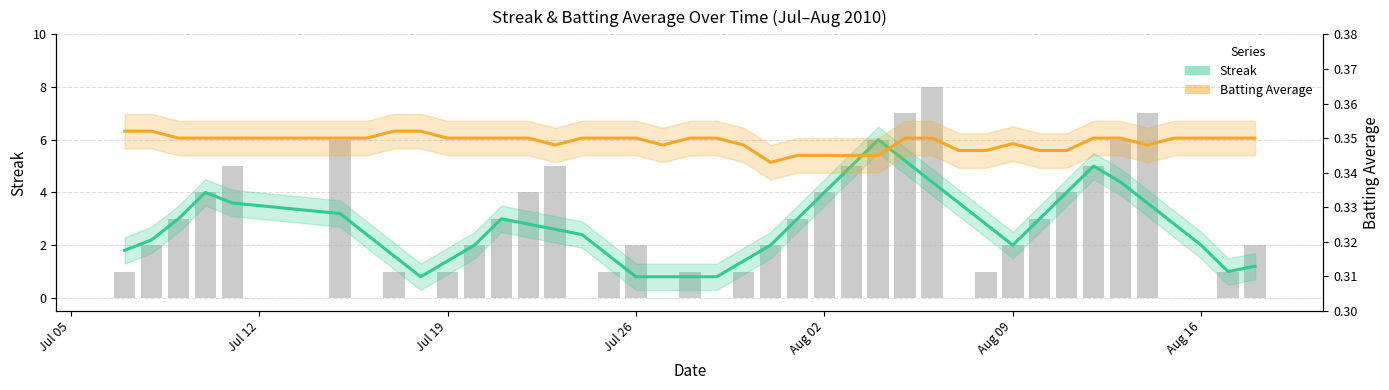

What is the sum of all Streak (smoothed) values?

108.0